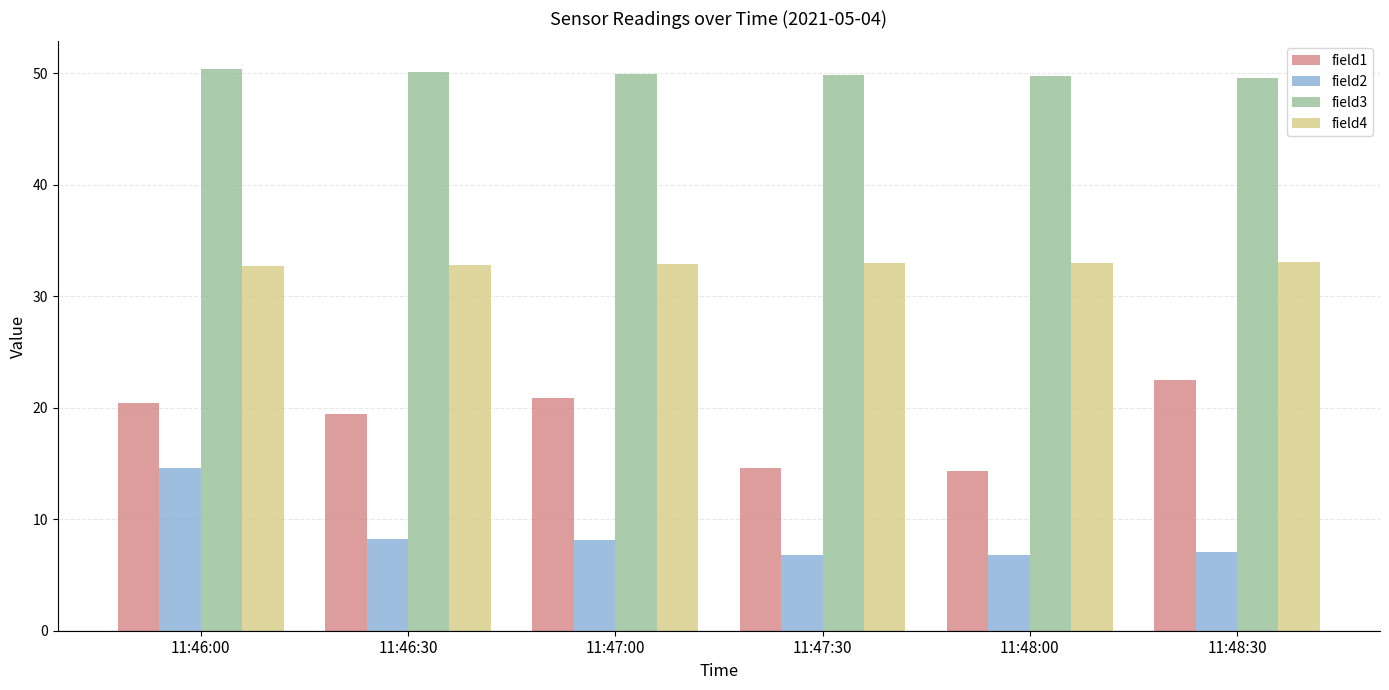

What is the difference between the field4 values at 11:47:30 and 11:46:00?

0.2